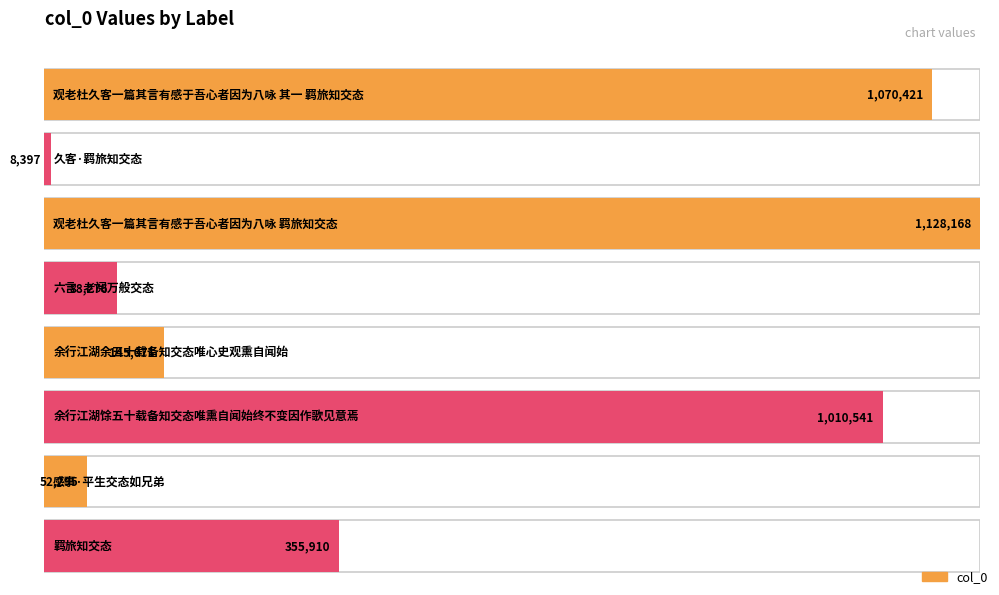

Where is the data nearest to the value 568282?

羁旅知交态